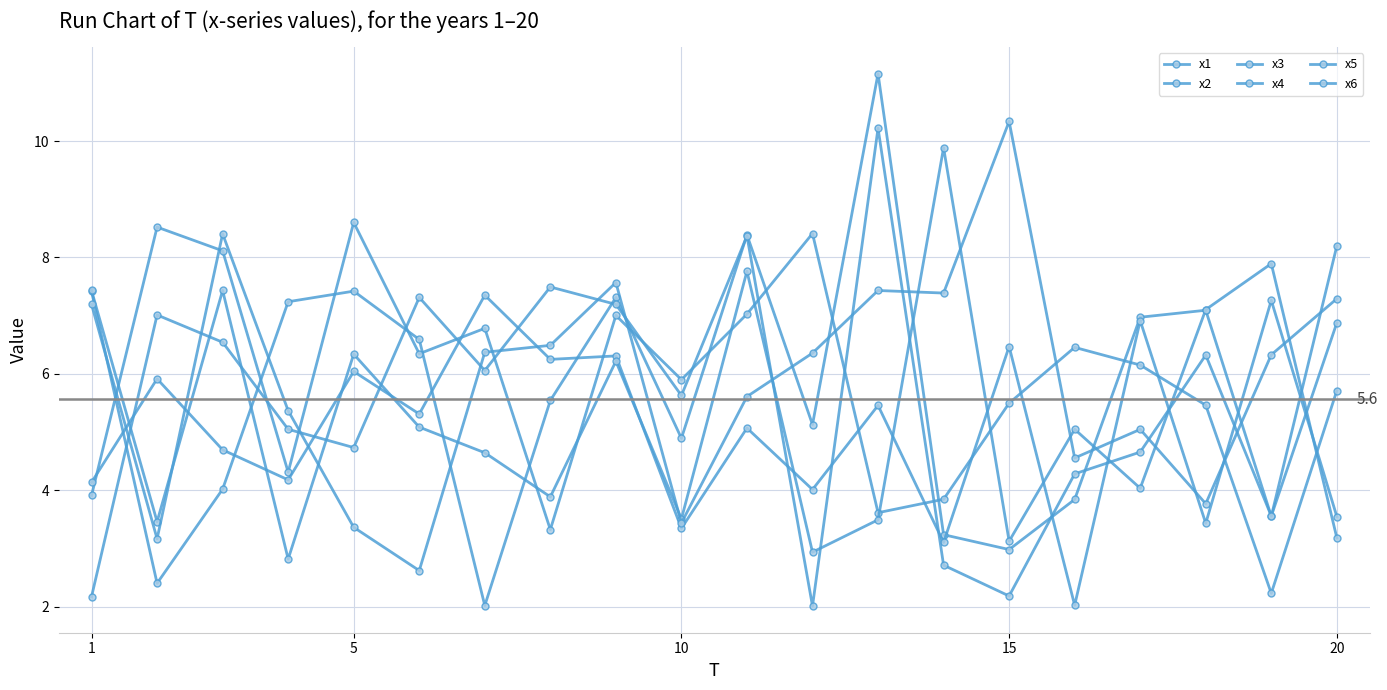

How many data points in x2 are above 6?

10